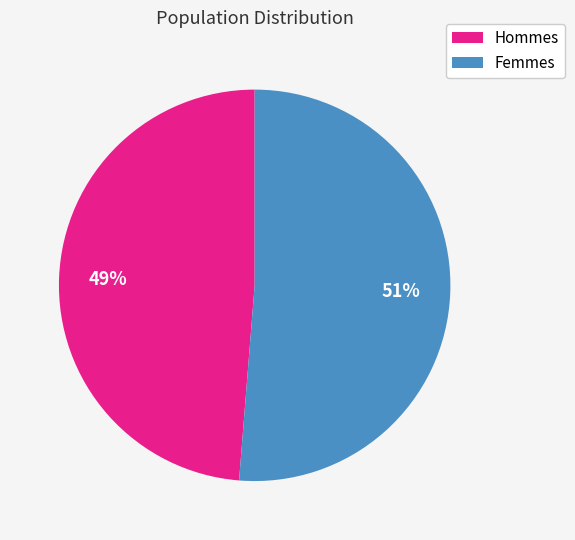

To the nearest percent, what is the average slice percentage?

50%